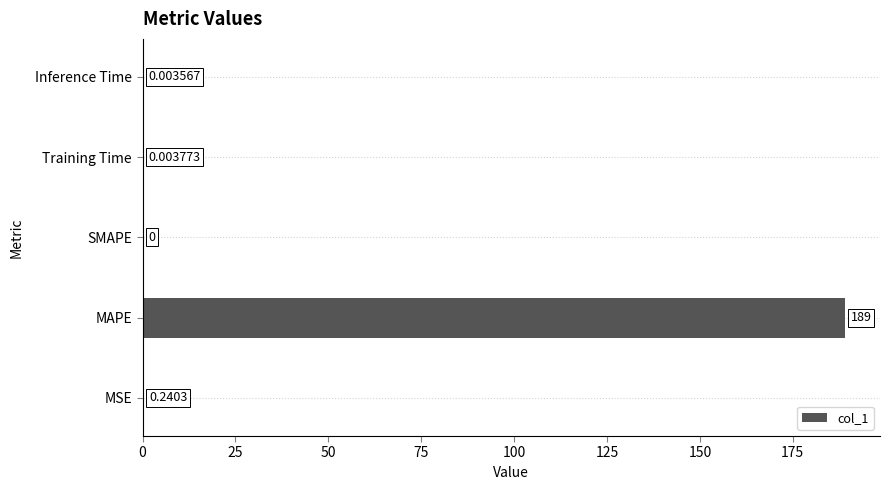

Which has a higher value, SMAPE or MSE?

MSE